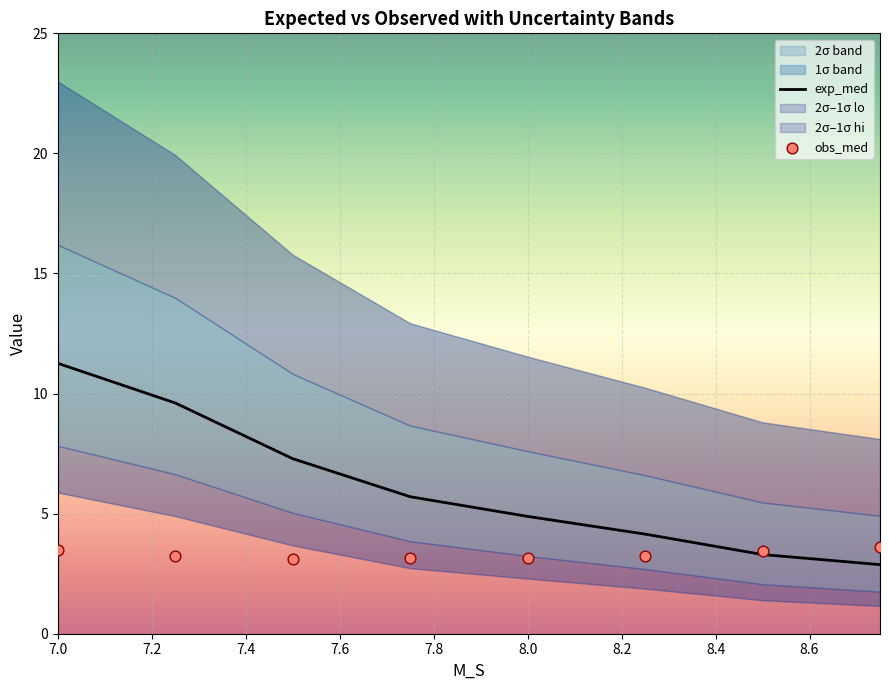

Which series reaches the minimum Y coordinate?

sig2_lo